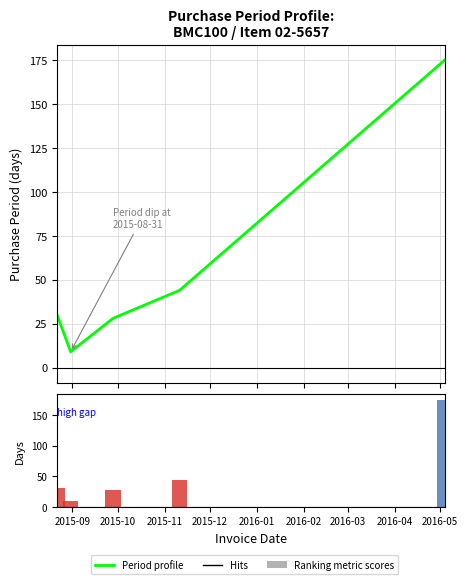

Are the bars grouped side by side (vs. stacked)?

Yes